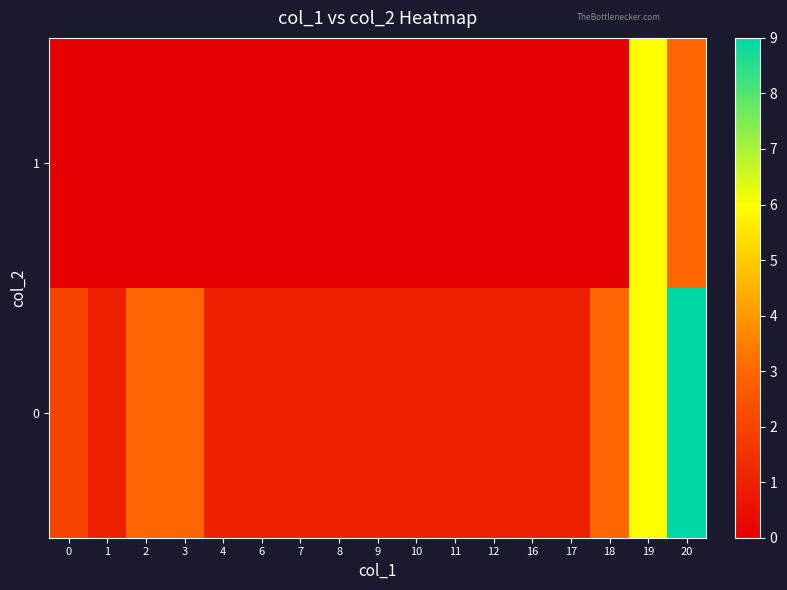

How many categories are shown in the chart?

17